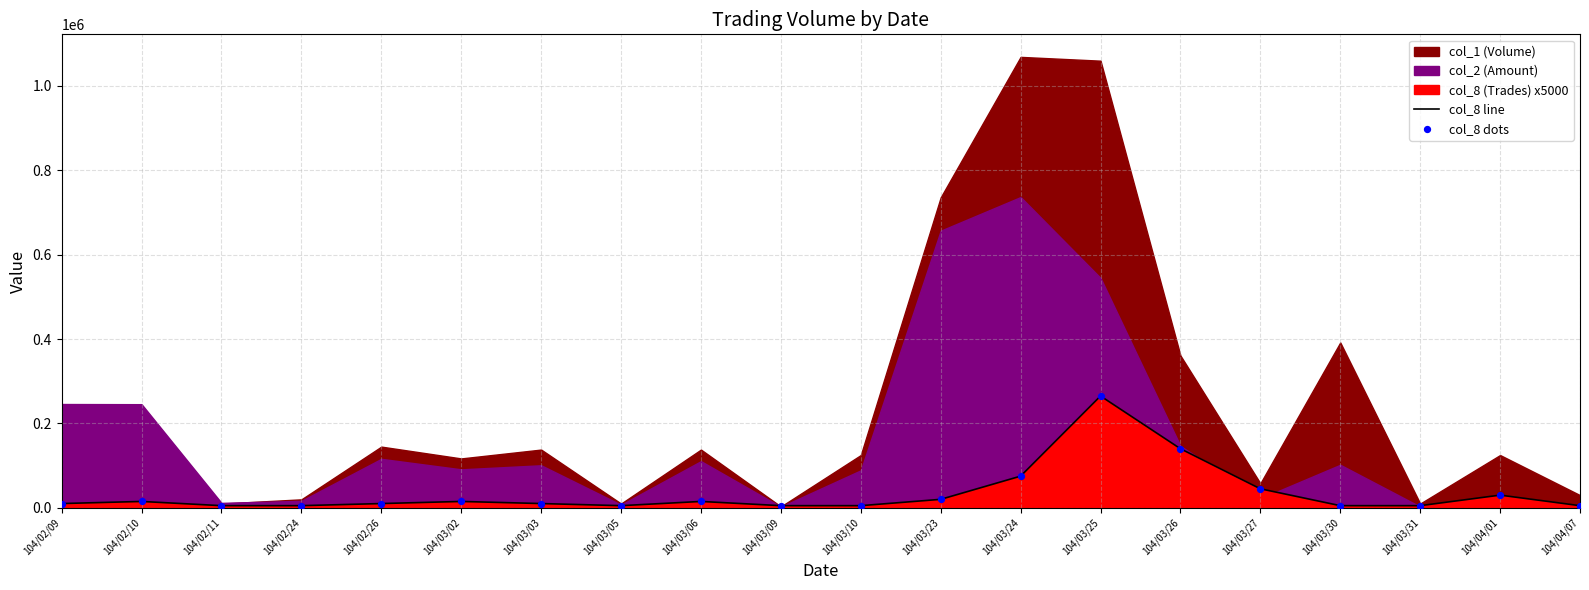

Is the value of col_8 dots at 104/03/03 greater than the value of col_8 line at 104/03/10?

Yes